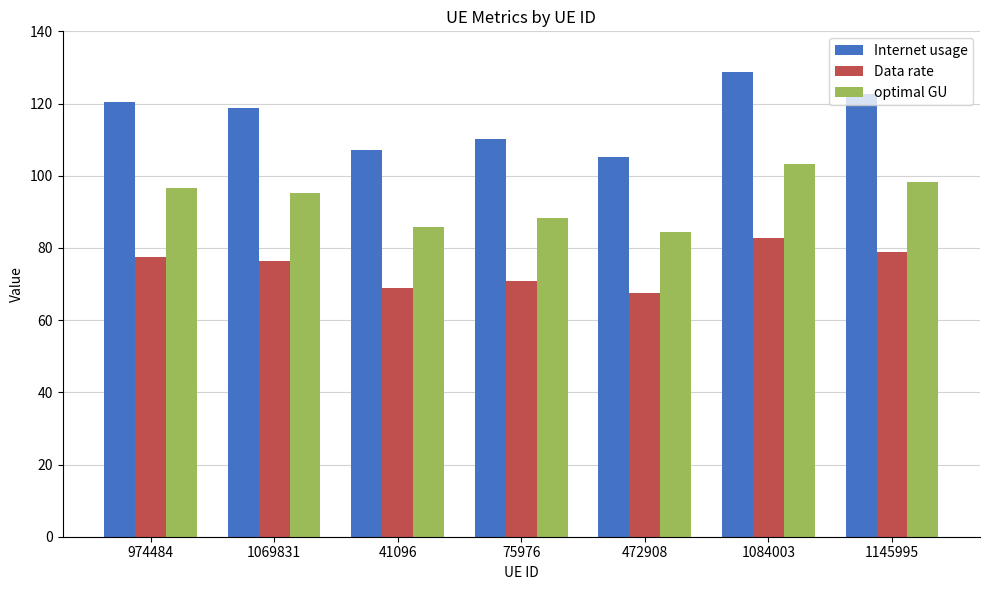

True or false: Data rate has a value of 42.1 at 974484.

False